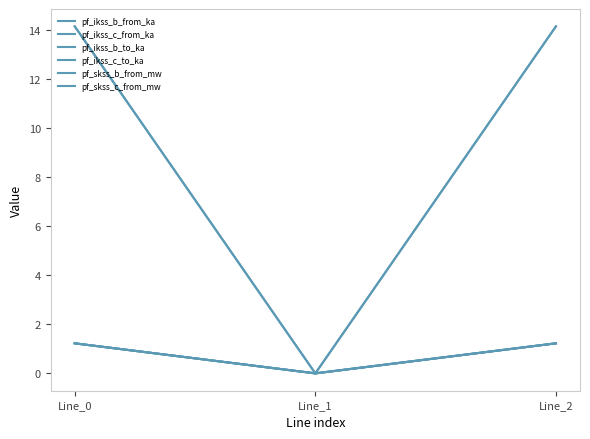

The pf_ikss_c_from_ka series shows 1.2 at Line_0. True or false?

True